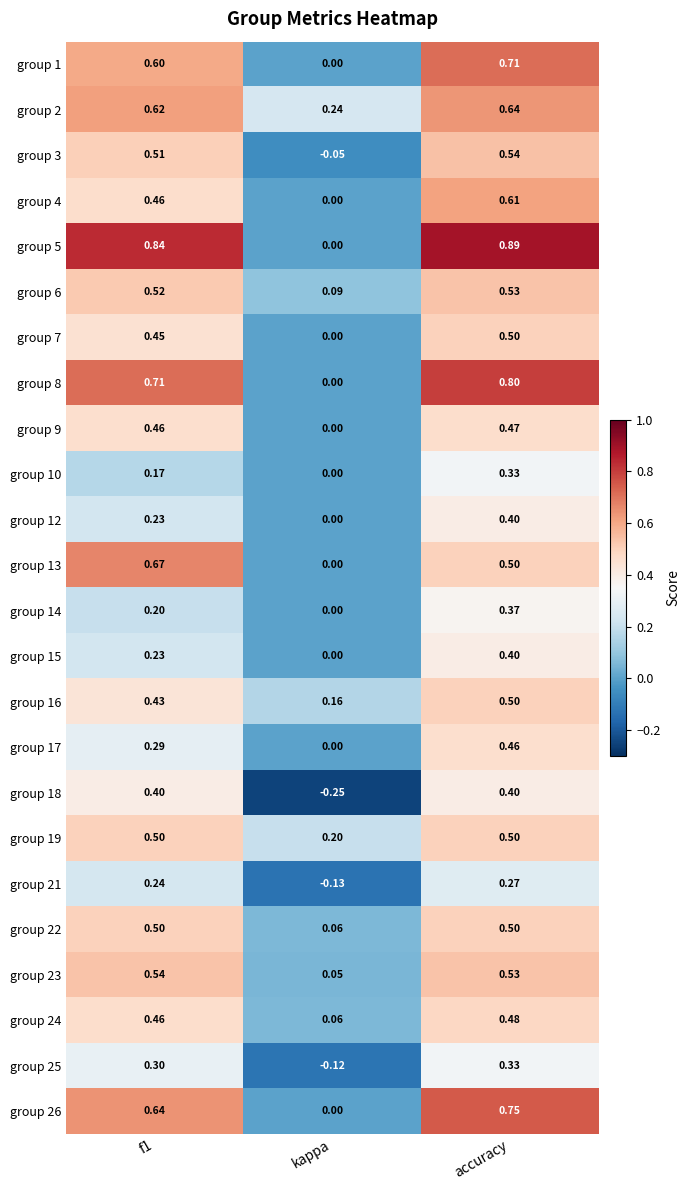

What is the spread (max minus min) of values at accuracy?

0.6